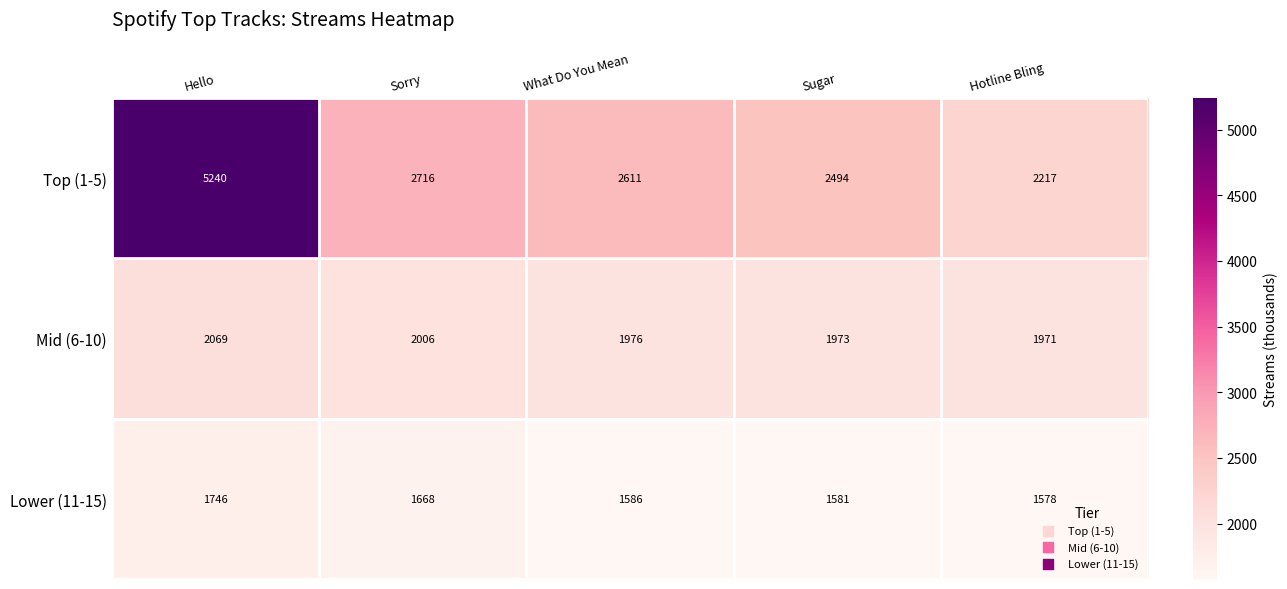

Reading right to left, what are all the values shown in this chart?

Top (1-5): 2217	2494	2611	2716	5240
Mid (6-10): 1971	1973	1976	2006	2069
Lower (11-15): 1578	1581	1586	1668	1746